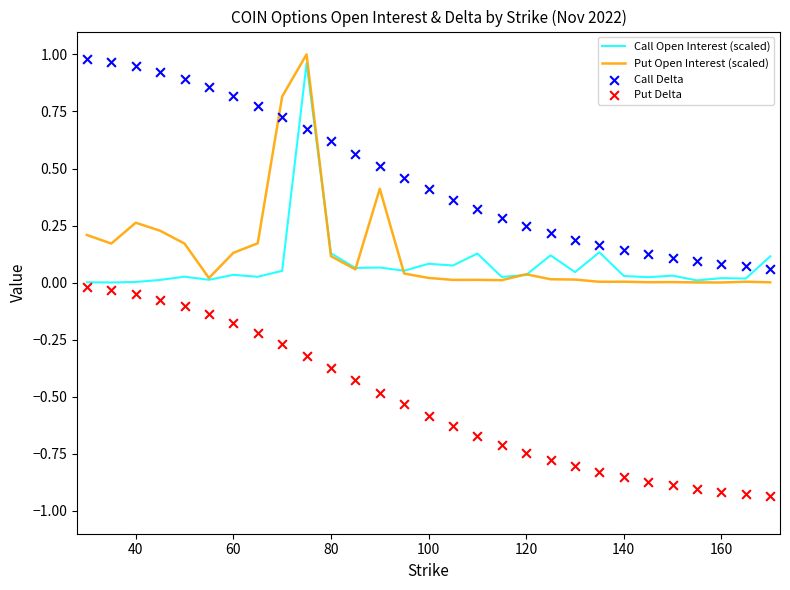

Which series contains the lowest Y value?

Put Delta